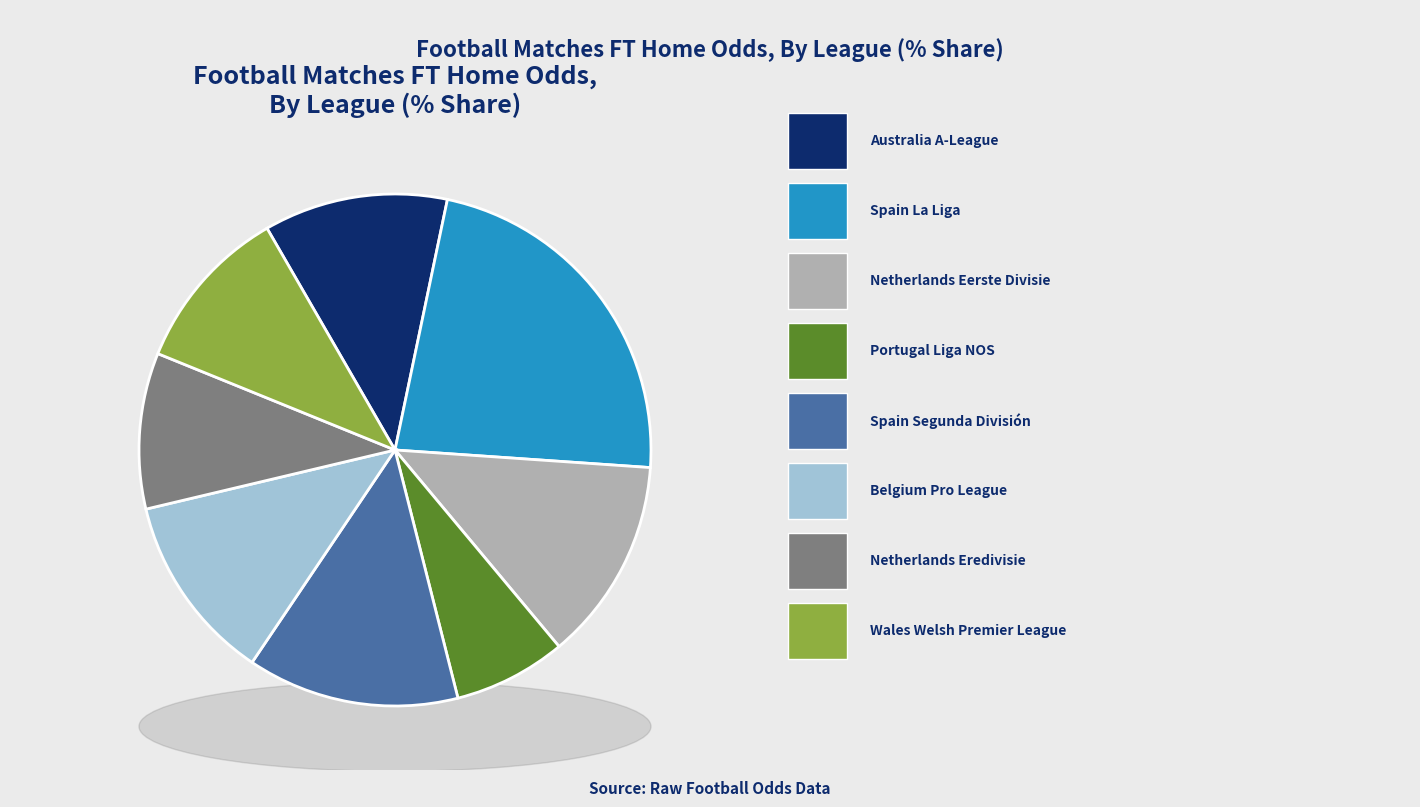

What is the total percentage of Wales Welsh Premier League and Australia A-League?

22.1%